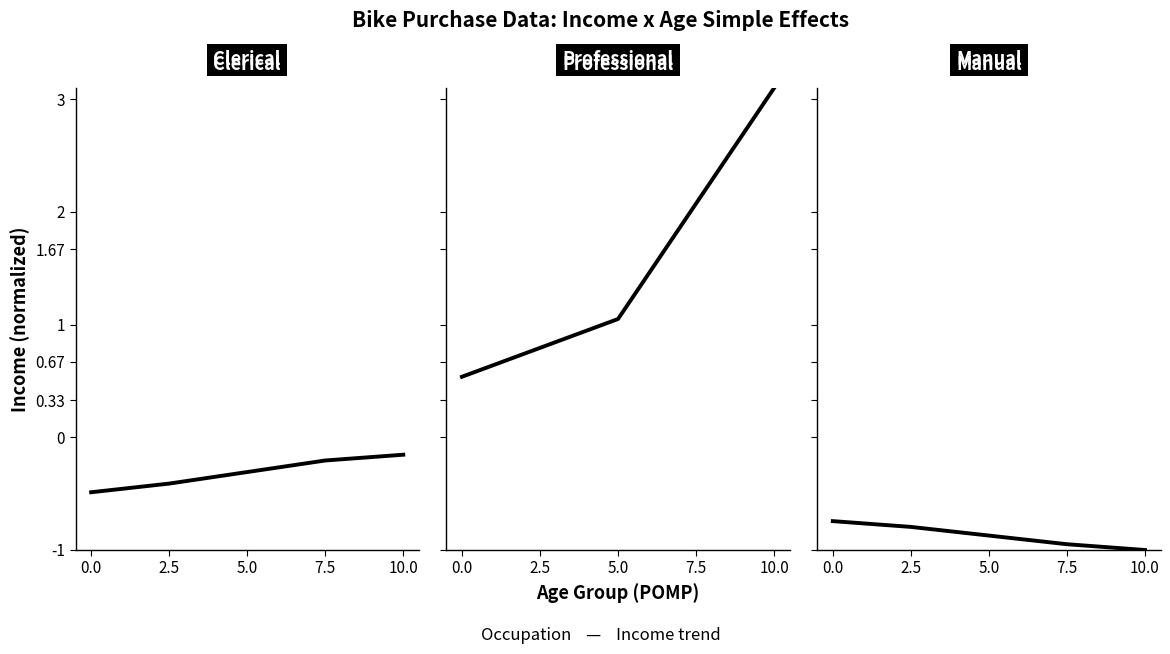

At which category does the chart reach its minimum across all series?

10.0